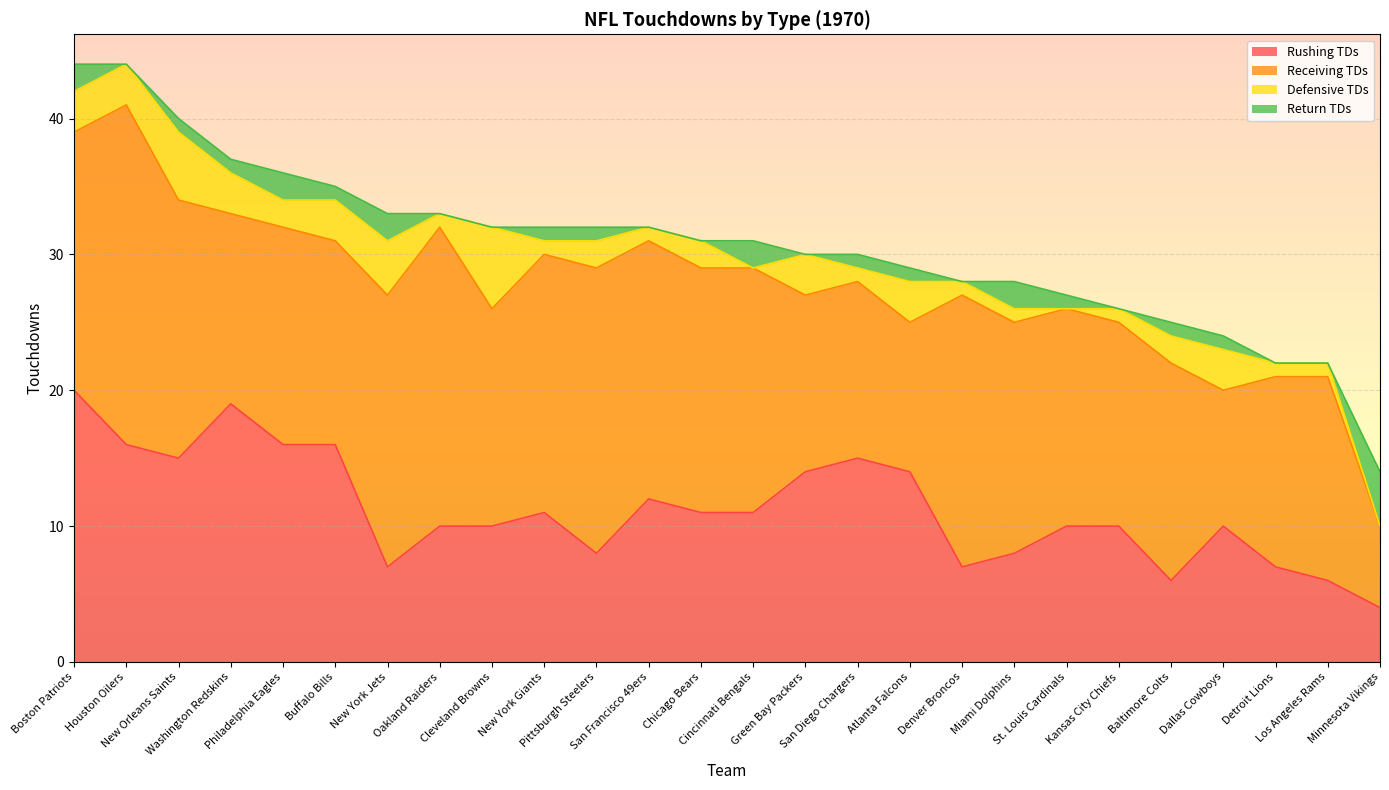

True or false: Rushing TDs and Return TDs cross at least once.

False